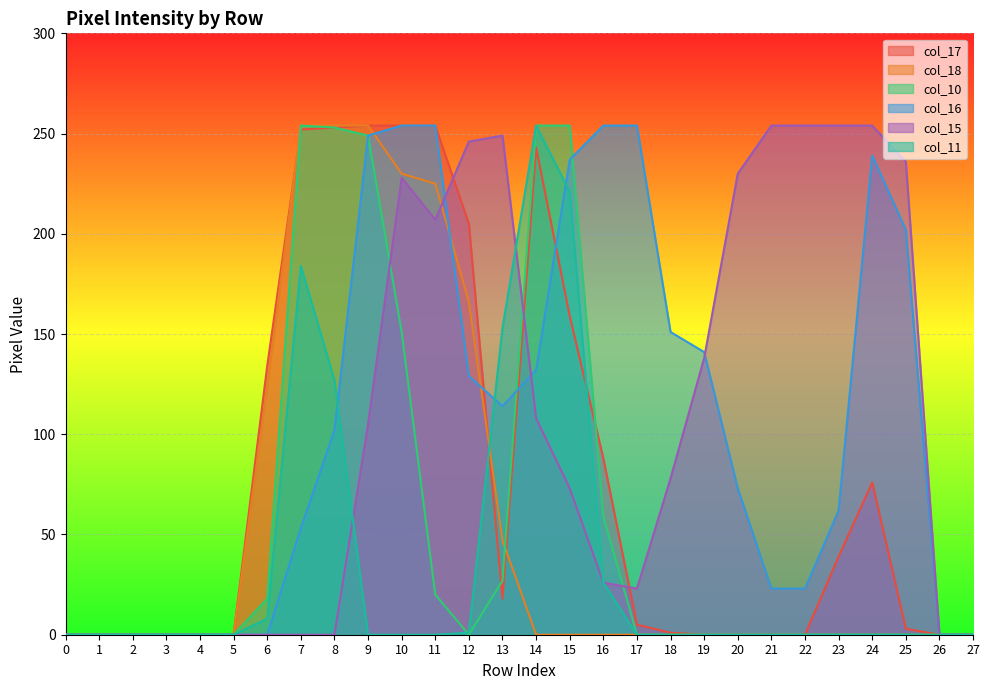

At which category does col_15 reach its first local valley?

11